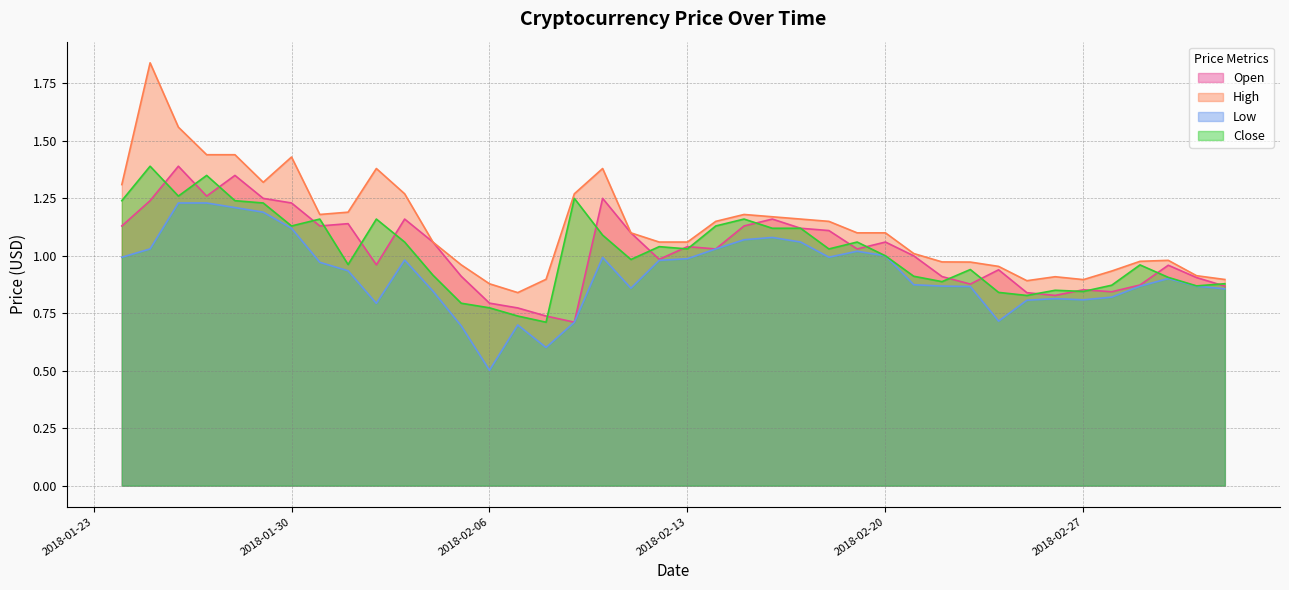

What is the difference between the maximum and minimum values in the High series?

1.0